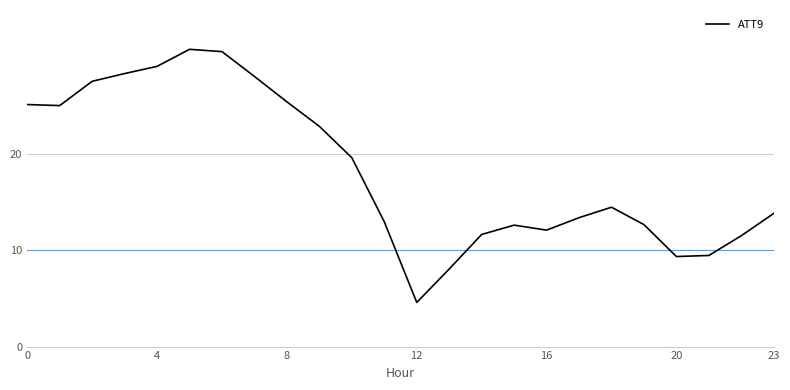

What is the difference between the maximum and minimum values?

26.3